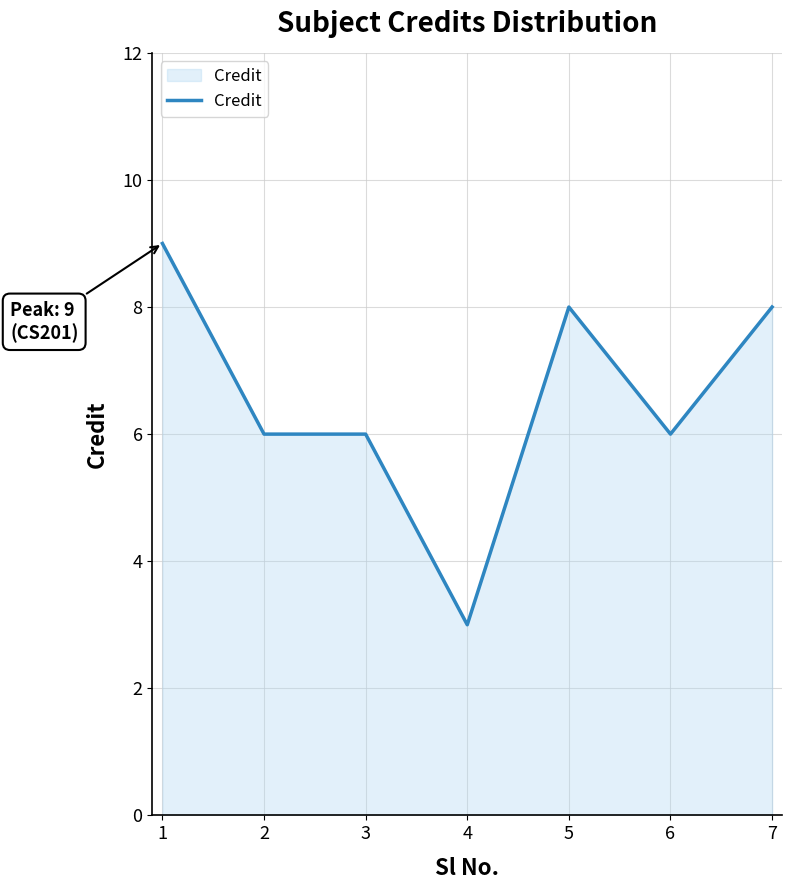

True or false: there are more than 0 points higher than both neighbors.

True